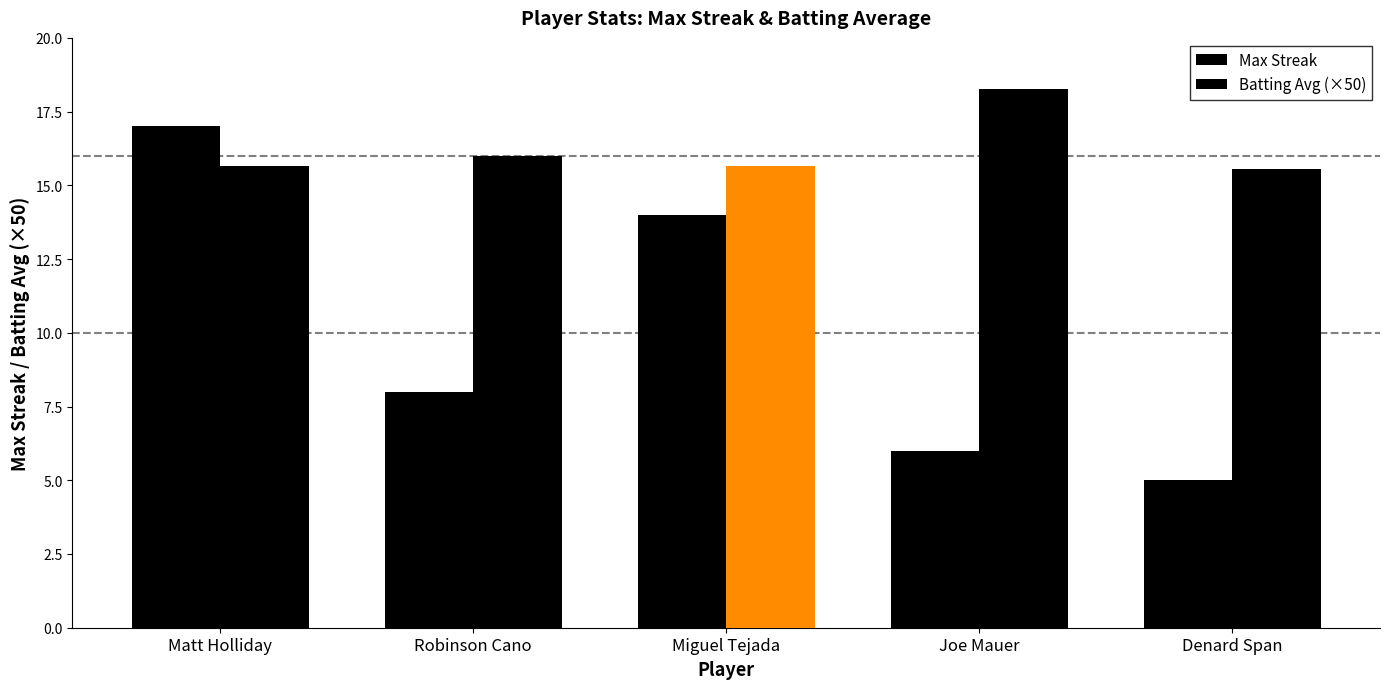

What is the sum of the Batting Avg (×50) values at Denard Span and Matt Holliday?

31.2